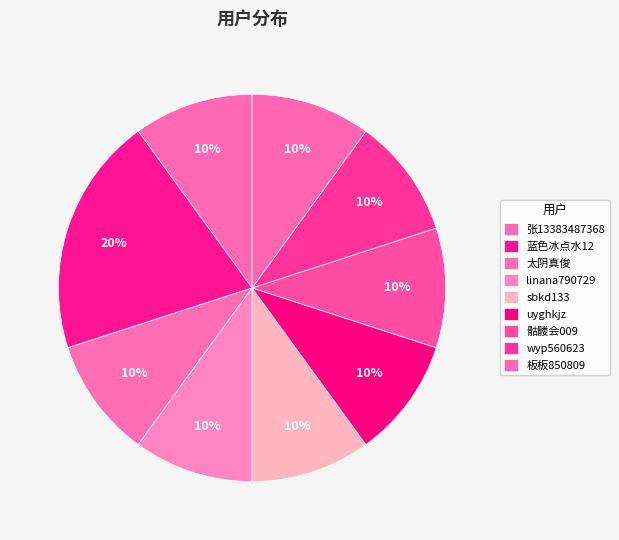

How much of the chart is everything except uyghkjz?

90.0%